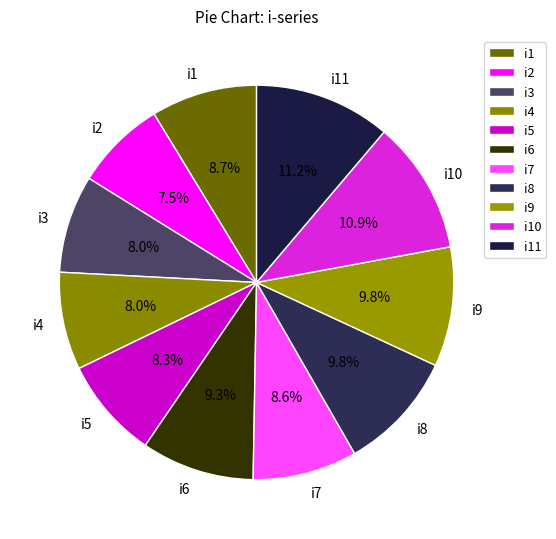

What is the ratio of the value at i8 to the value at i9?

1.0